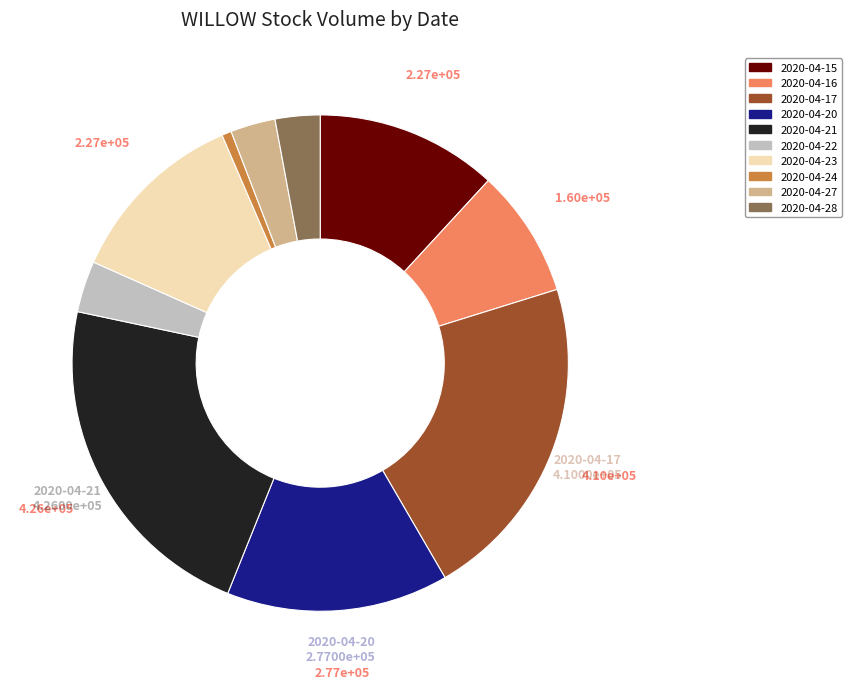

Which category has the biggest portion of the pie?

2020-04-21